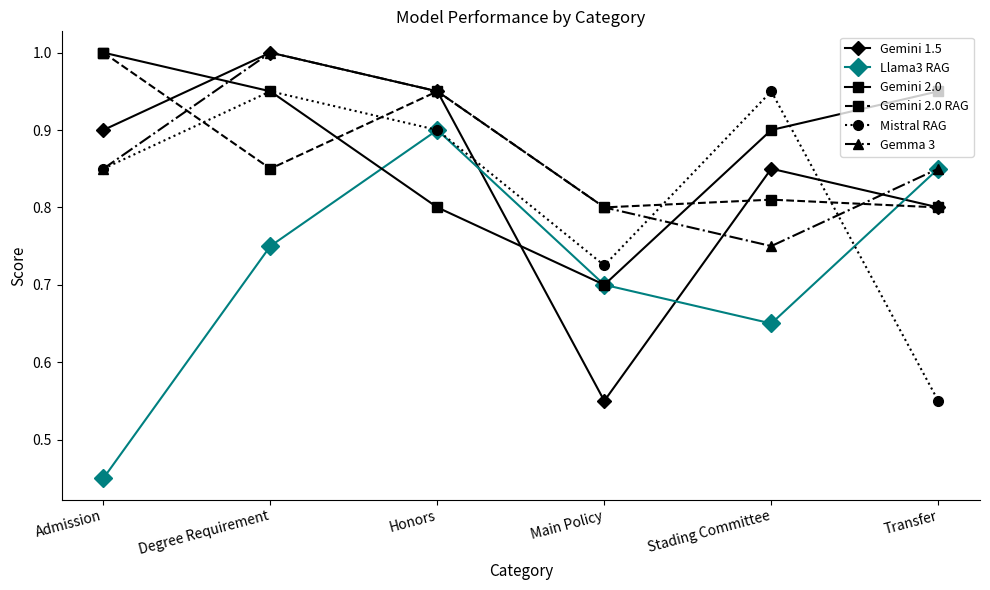

Where do Gemini 1.5 and Mistral RAG first cross each other?

Honors and Main Policy